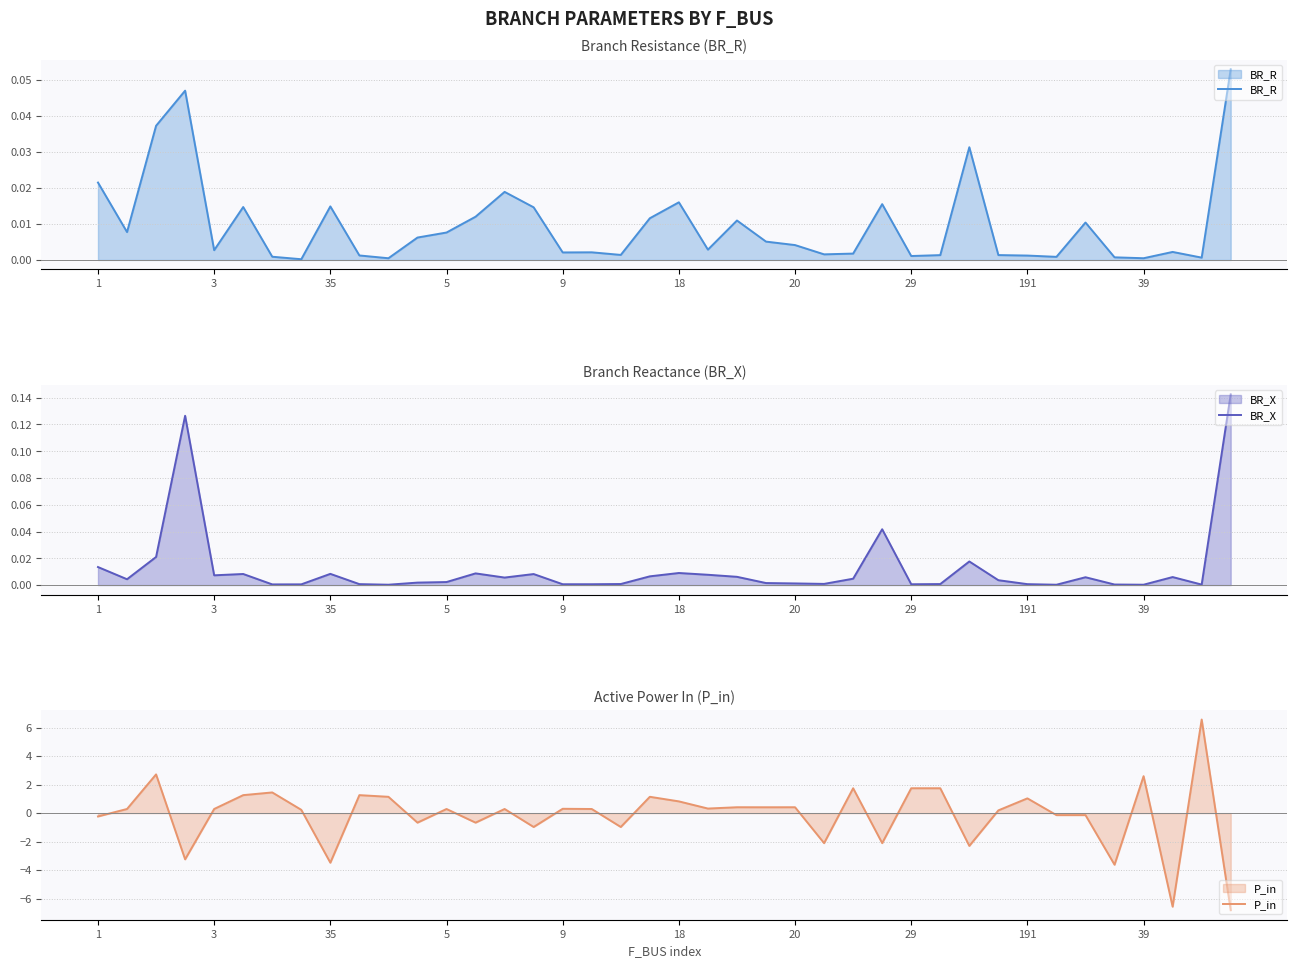

How many intersections are there between P_in and BR_X?

24